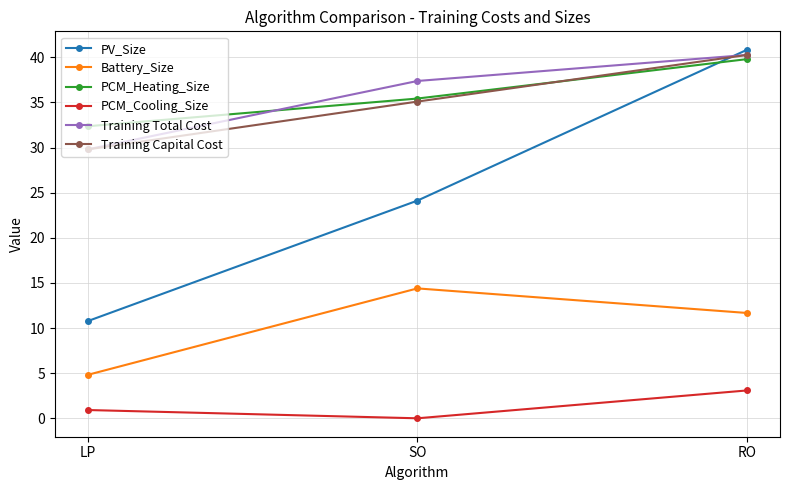

What position from the left is RO?

3